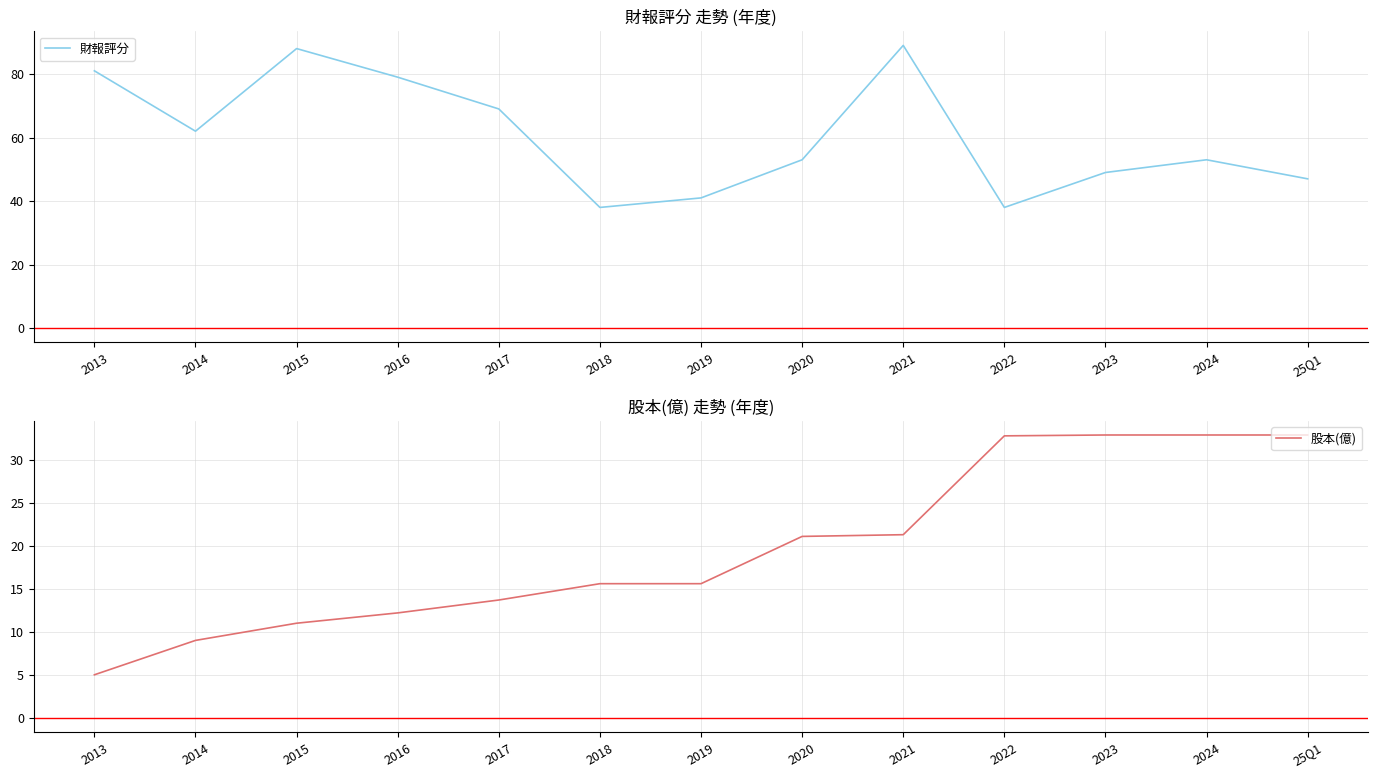

The value of 股本(億) at 2018 is 25.0. True or false?

False